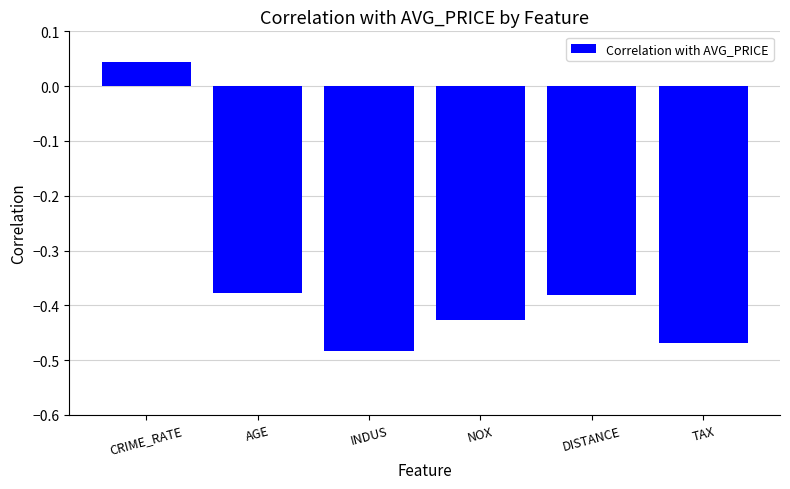

Where is the data nearest to the value 0?

CRIME_RATE